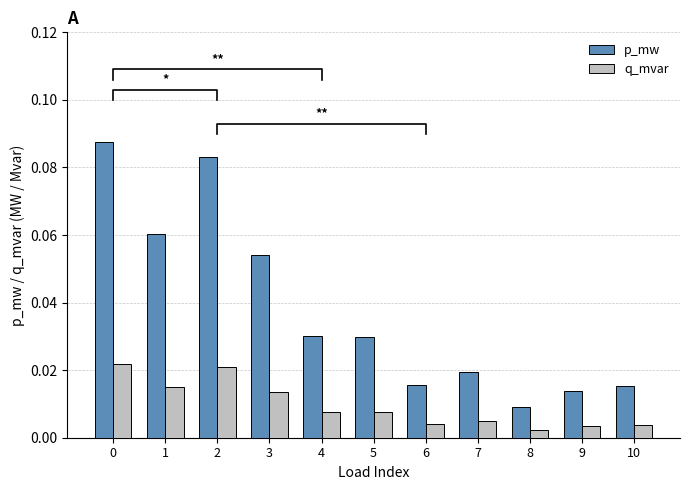

At how many categories does at least one series exceed 0?

11